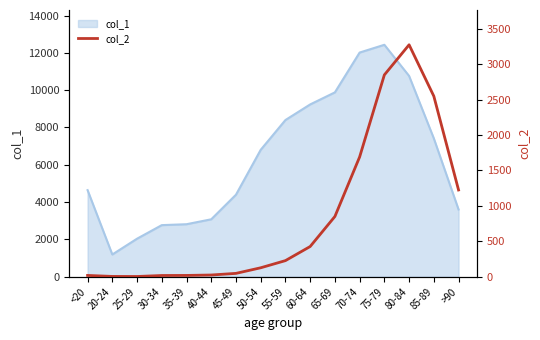

What is the change in value from <20 to 65-69?

+832